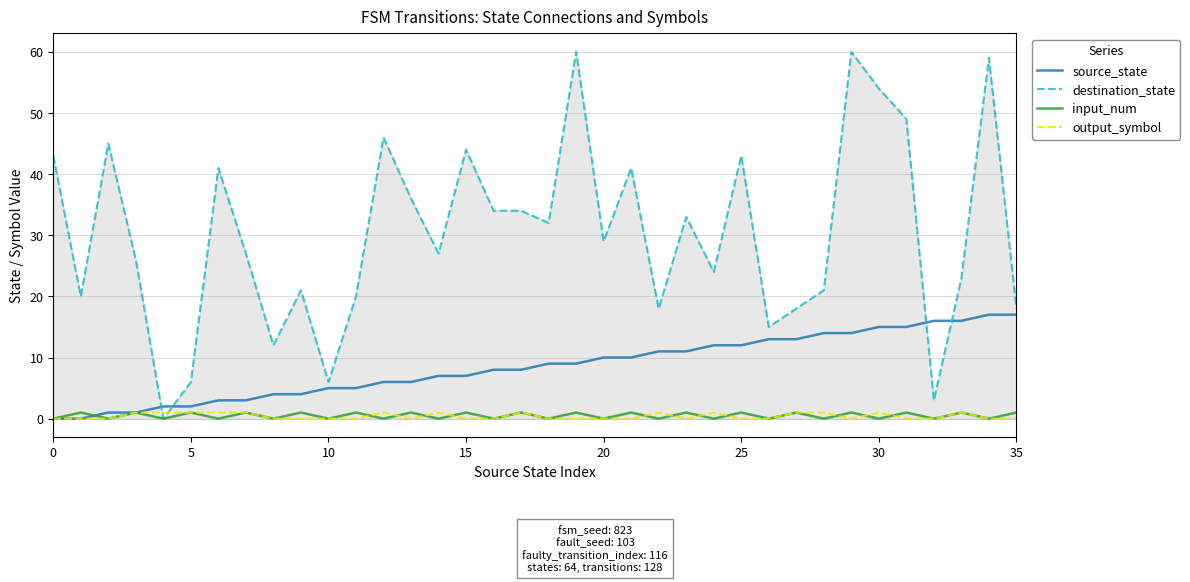

Which series has the widest spread of values?

destination_state